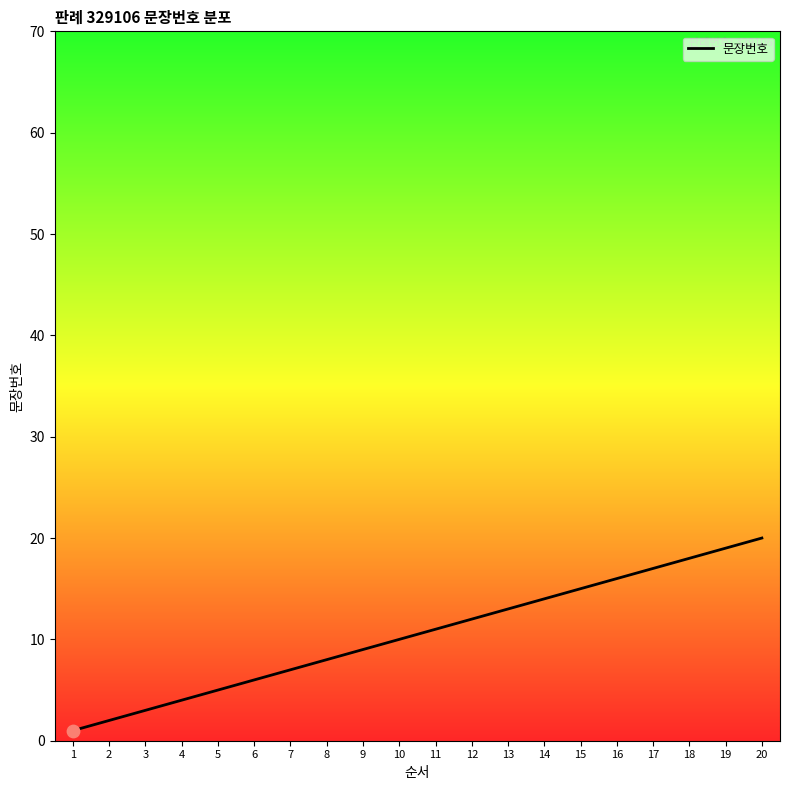

What is the ratio of the value at 19 to the value at 3?

6.3